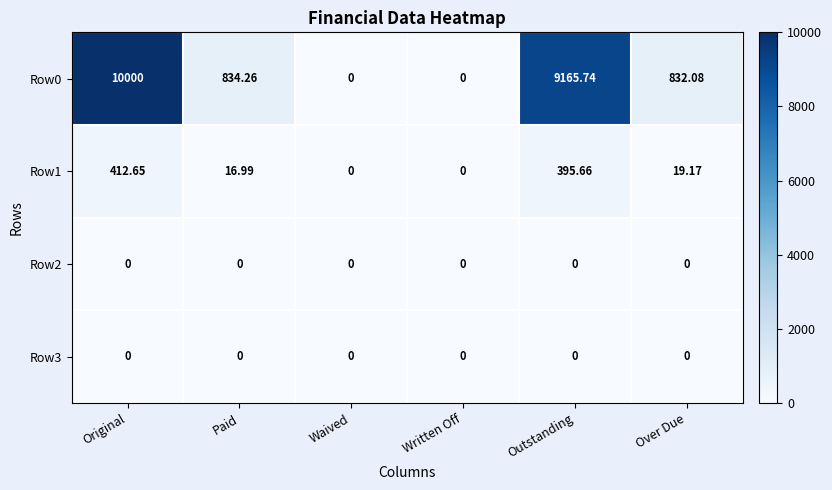

At which category is the sum across all series the highest?

Original